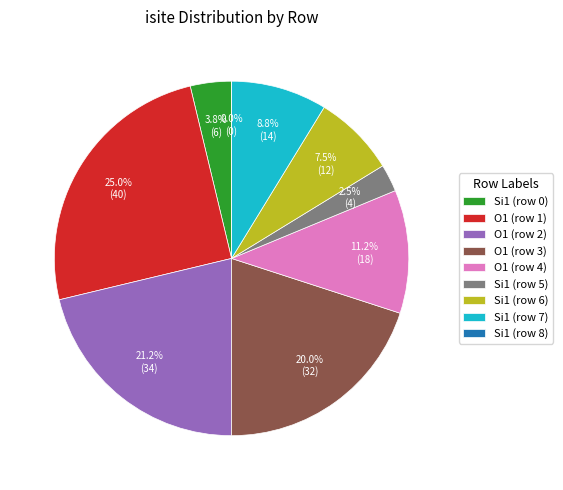

Do Si1 (row 5) and Si1 (row 7) together represent more than half of the pie?

No